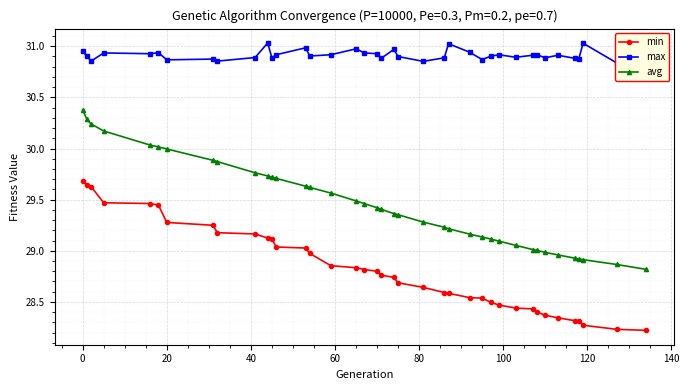

Is this an area chart (filled region under the line)?

No